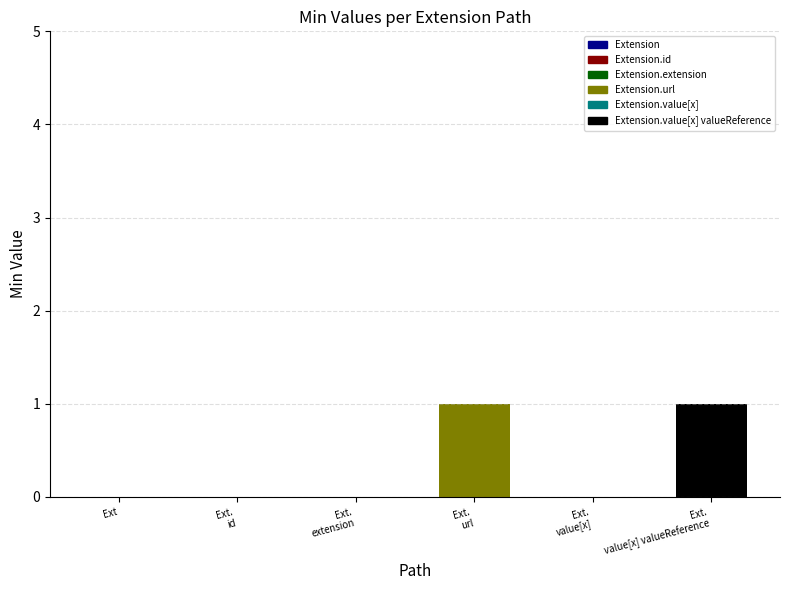

Rank the categories by value from highest to lowest.

Extension.url, Extension.value[x] valueReference, Extension, Extension.id, Extension.extension, Extension.value[x]